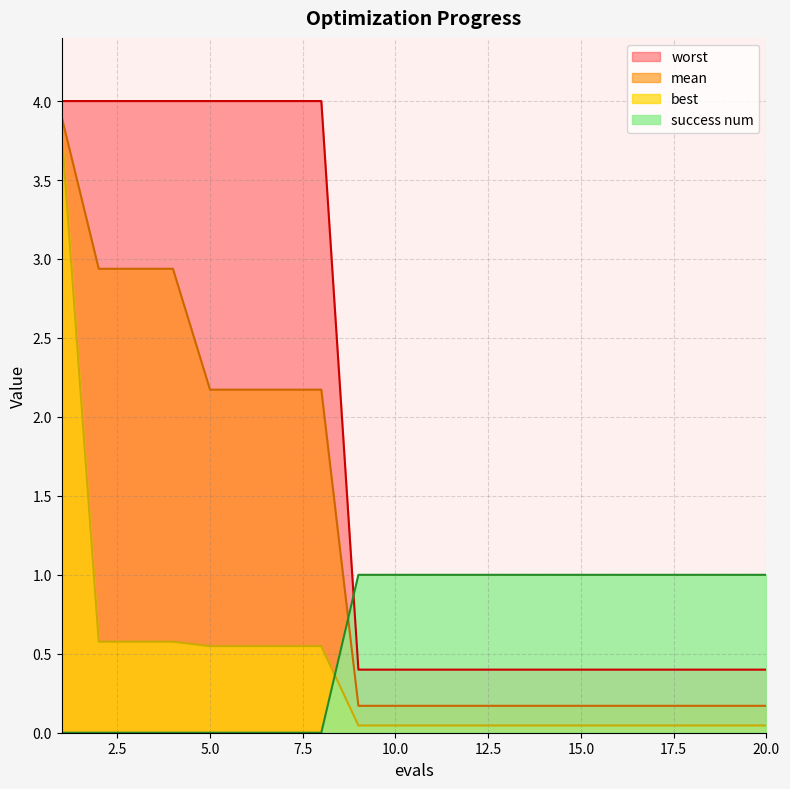

The best series shows 0.0 at 16. True or false?

True